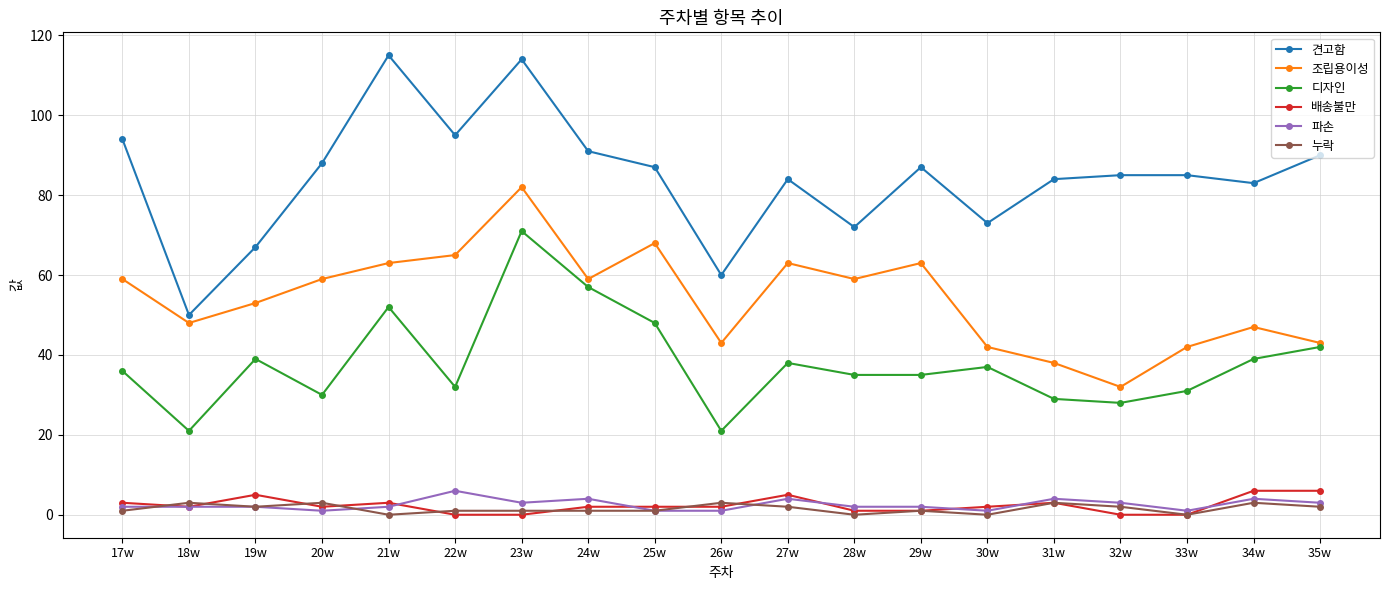

What is the label of the 10th point from the right?

26w